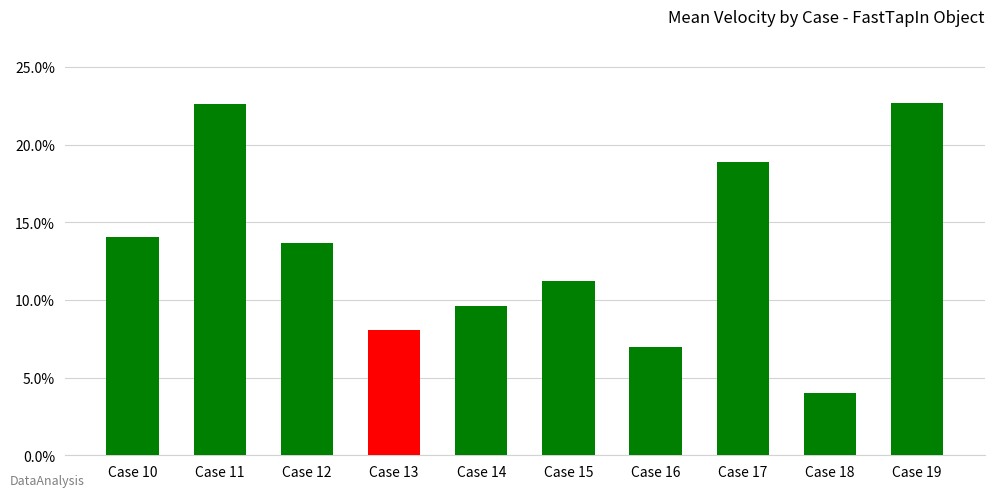

Reading left to right, what are all the values shown in this chart?

0.1	0.2	0.1	0.1	0.1	0.1	0.1	0.2	0.0	0.2